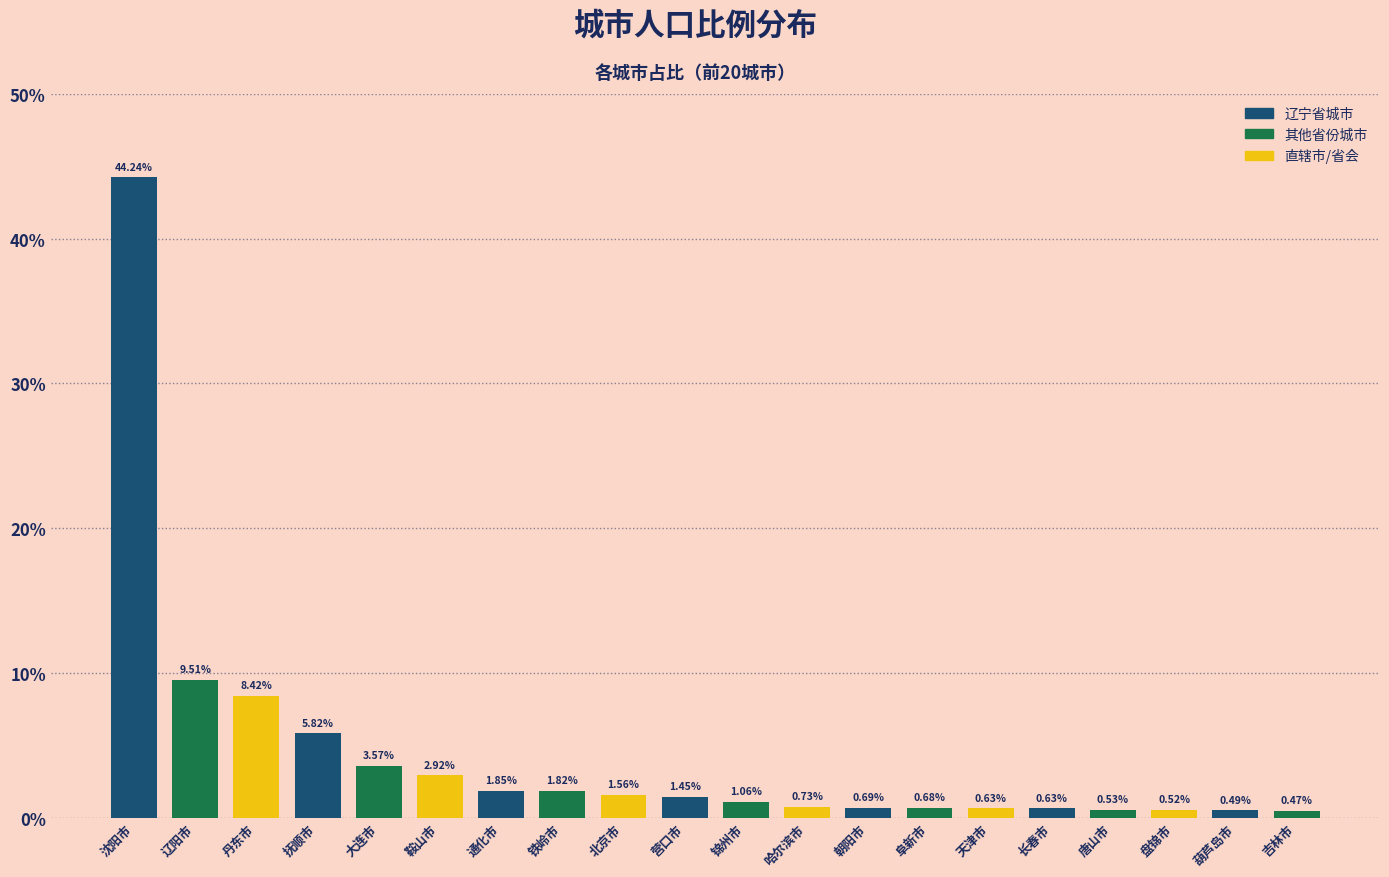

What is the change in value from 大连市 to 哈尔滨市?

-2.8